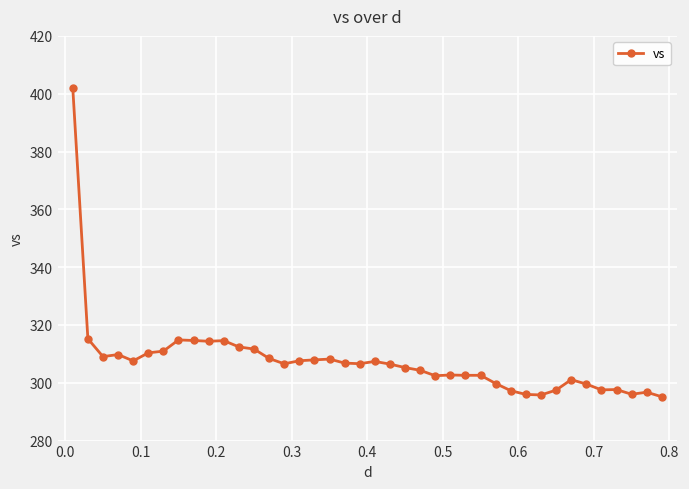

What is the difference between the maximum and minimum values?

106.8